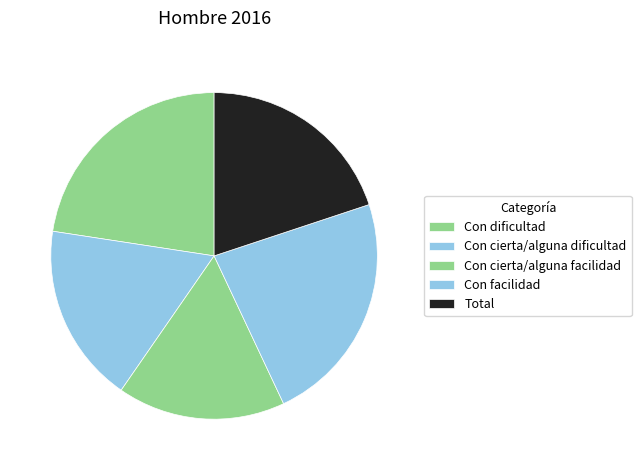

Which slice is the largest?

Con facilidad